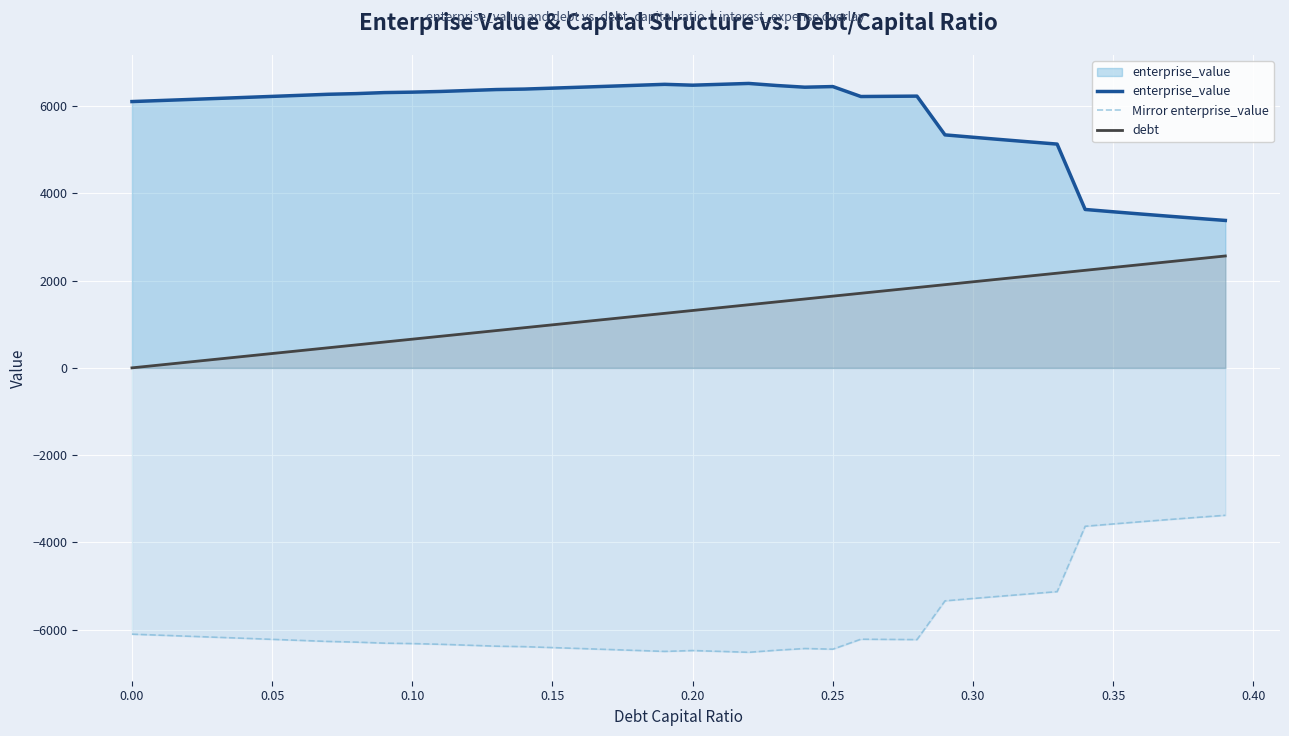

True or false: enterprise_value and Mirror enterprise_value intersect in this chart.

False